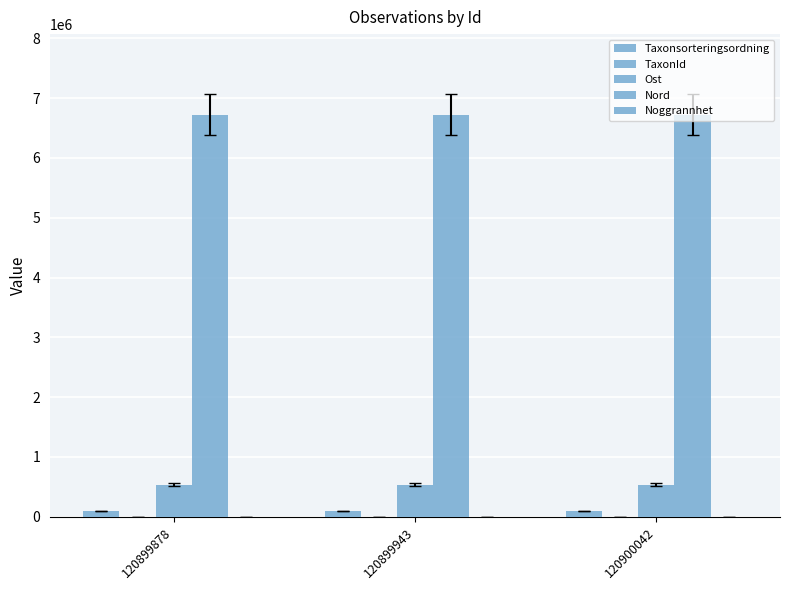

Reading left to right, extract all data points from this chart.

Taxonsorteringsordning: 120899878=91149	120899943=90995	120900042=91149
TaxonId: 120899878=1209	120899943=658	120900042=1209
Ost: 120899878=533966	120899943=533985	120900042=533985
Nord: 120899878=6727073	120899943=6727096	120900042=6727096
Noggrannhet: 120899878=5	120899943=5	120900042=5